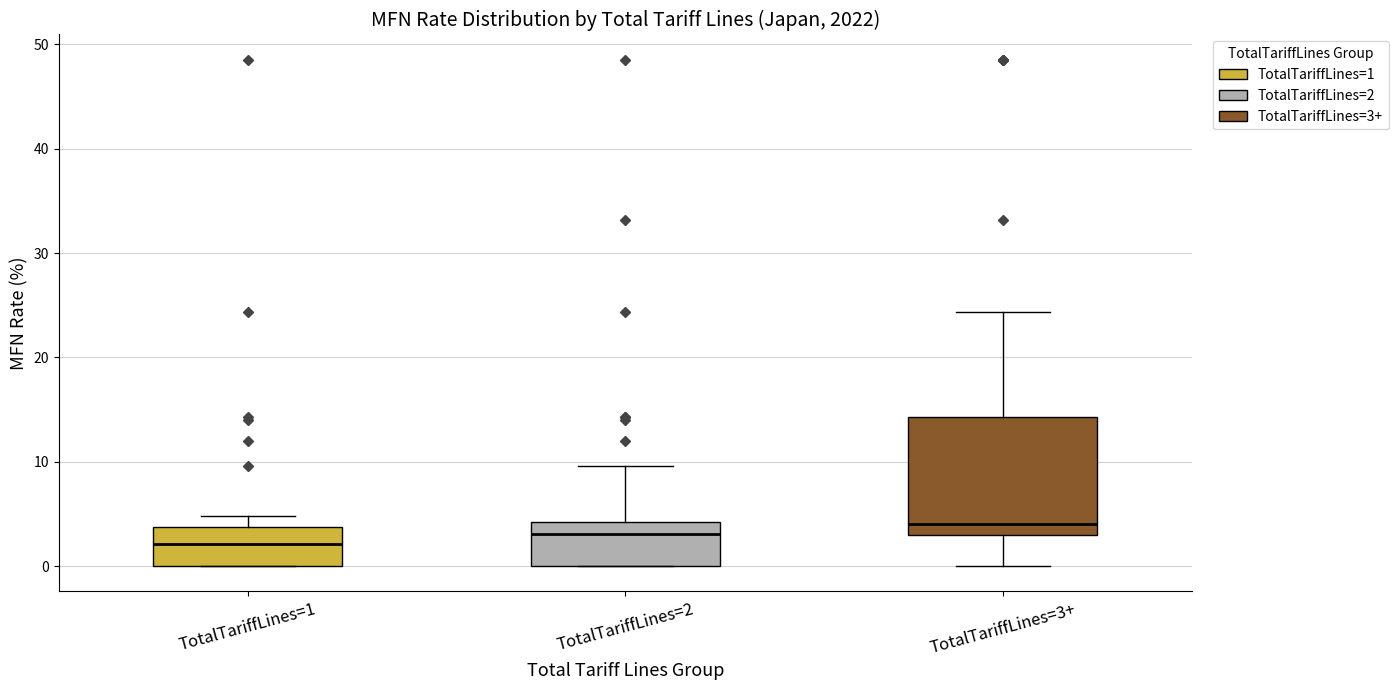

Reading left to right, transcribe this box plot: for each box, give where its median line is, the range the box spans, and where its two whiskers end, as read against the y-axis. The values are not printed on the chart, so give them approximately, as read against the axis.

TotalTariffLines=1: median 2, box 0 to 4, whiskers 0 to 5
TotalTariffLines=2: median 3, box 0 to 4, whiskers 0 to 10
TotalTariffLines=3+: median 4, box 3 to 14, whiskers 0 to 24